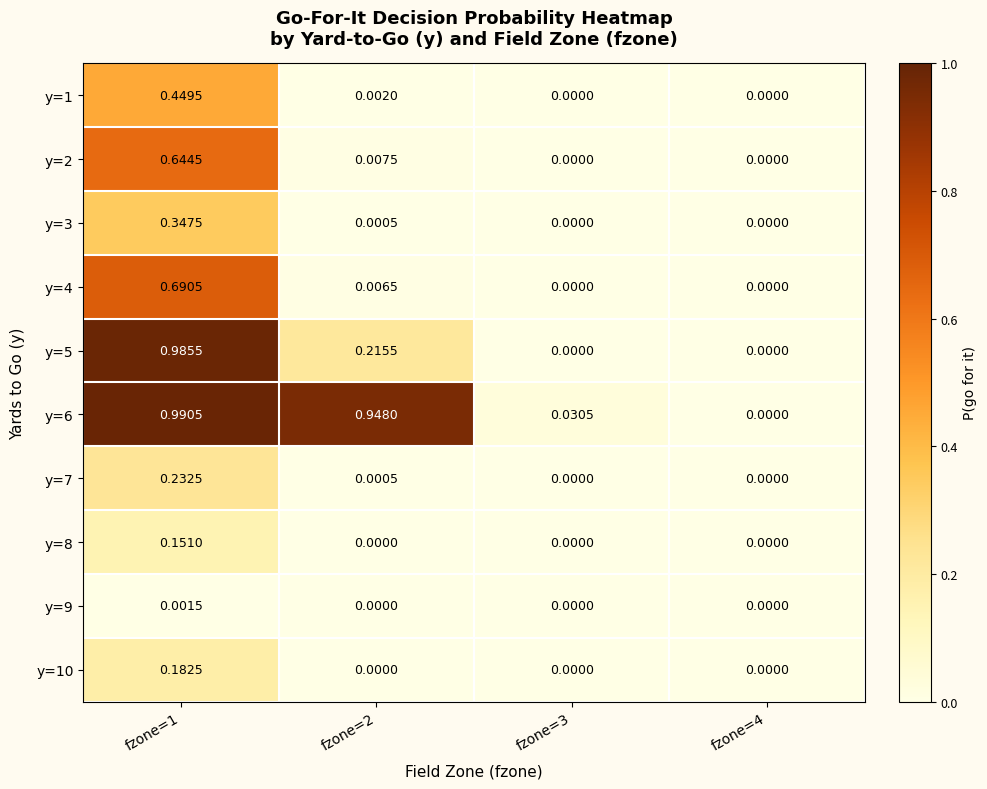

Which series has the largest total across all categories?

y=6